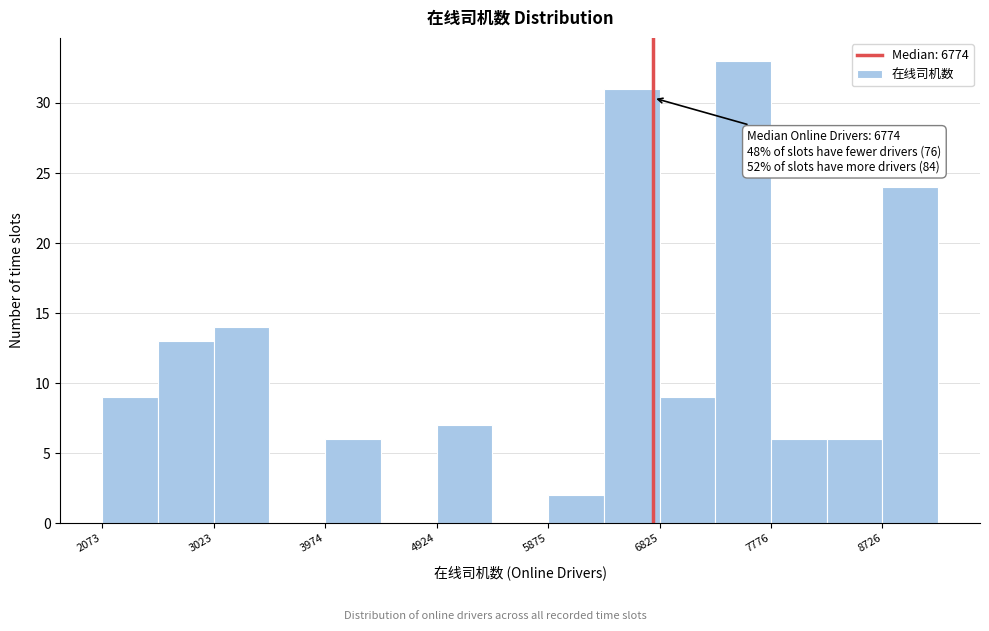

Which range on the x-axis has the tallest bar?

7300 to 7800